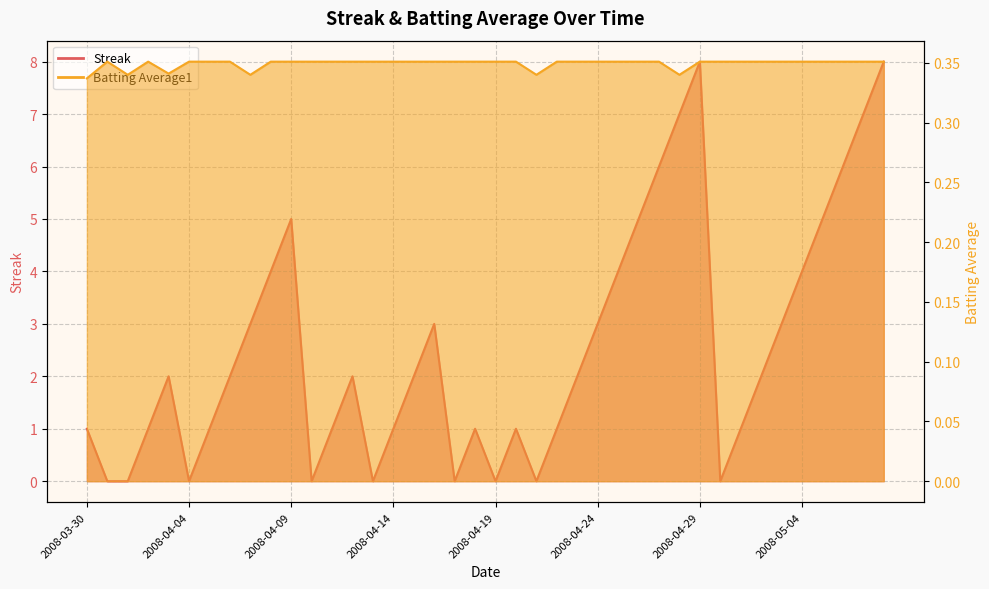

Between 2008-05-05 and 2008-04-23, which is larger?

2008-05-05